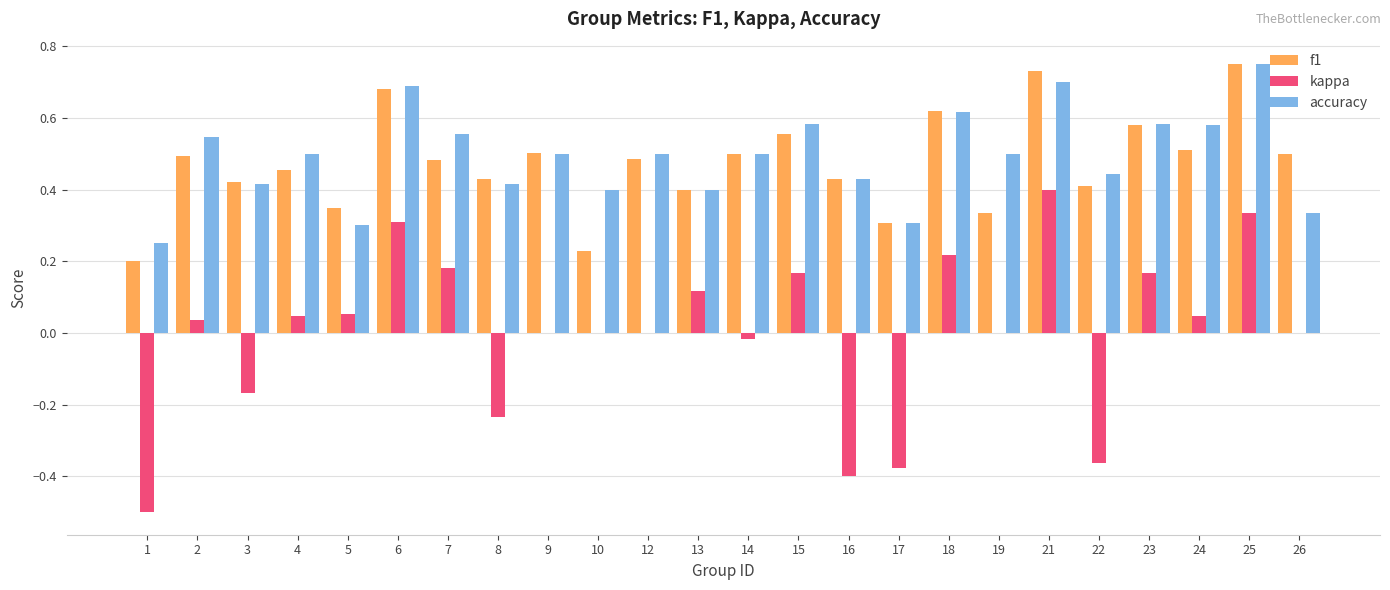

Which series has the largest total across all categories?

accuracy